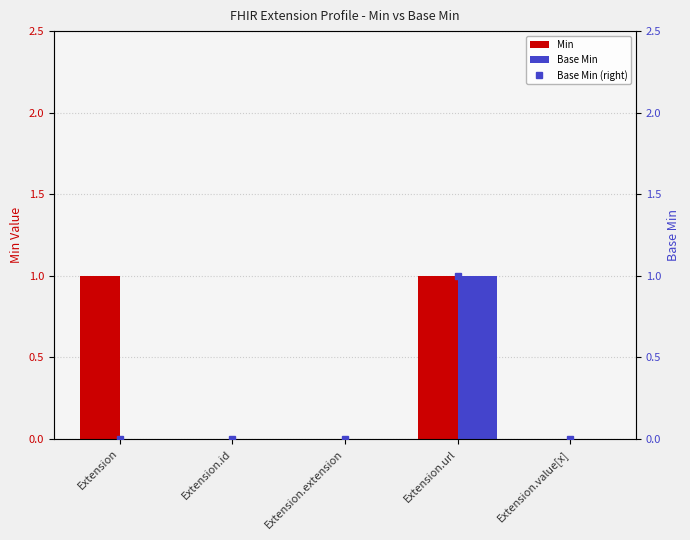

What is the difference between the maximum and minimum values in the Base Min (right) series?

1